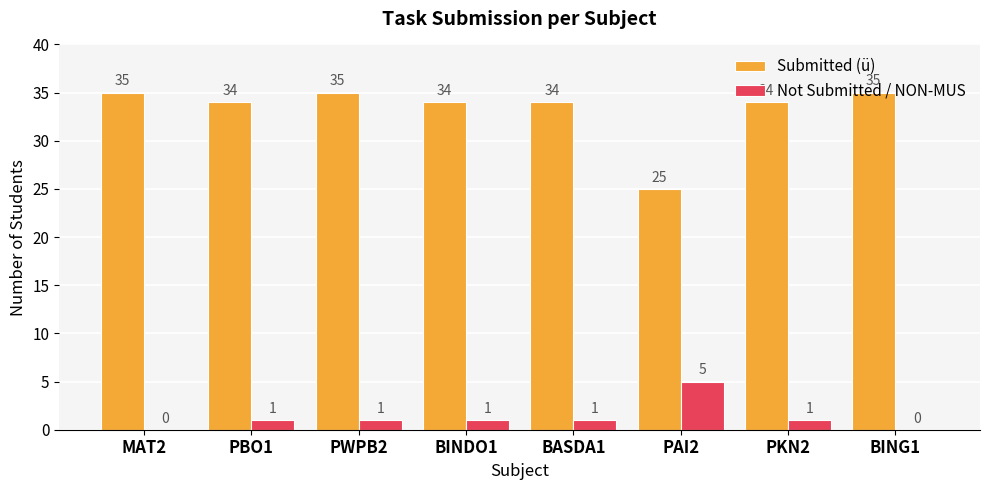

What is the sum of the Not Submitted / NON-MUS values at BASDA1 and MAT2?

1